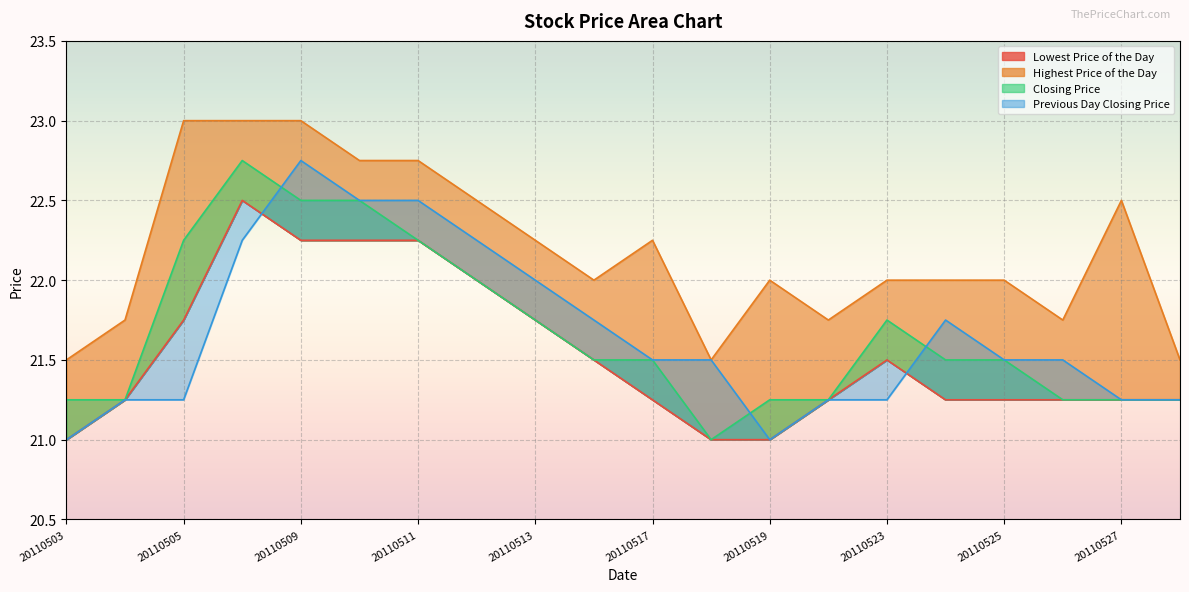

Between 20110519 and 20110512, which is larger?

20110512